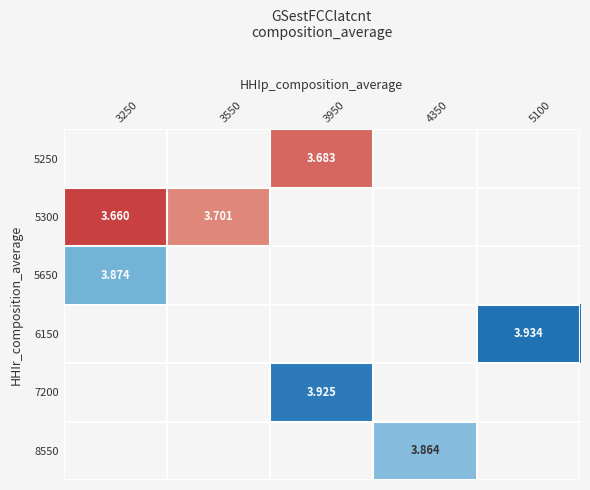

Which series has the largest range (max minus min)?

5300